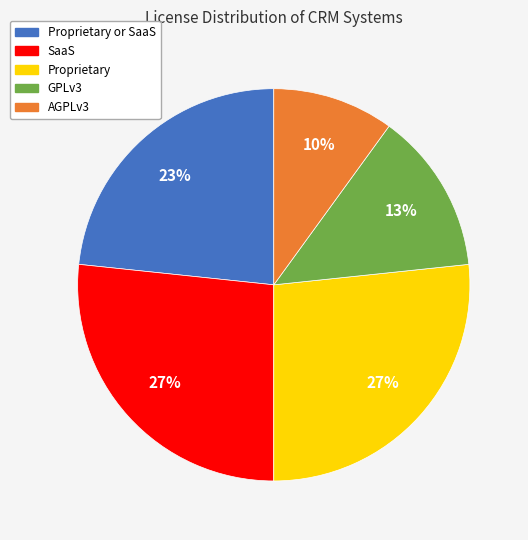

Is it true that GPLv3 is 13% of the pie?

True